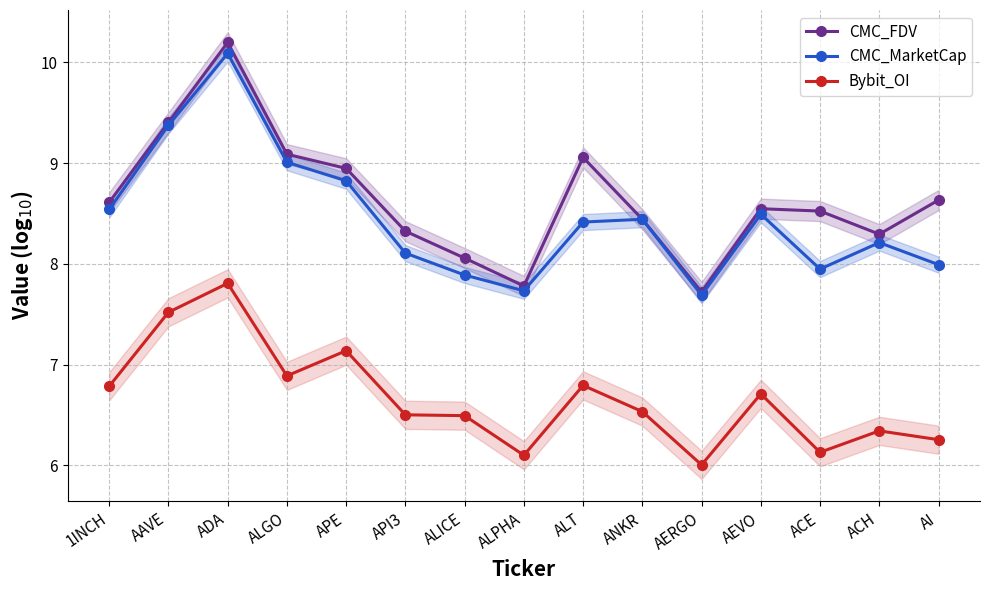

True or false: Bybit_OI has more than 2 points higher than both neighbors.

True